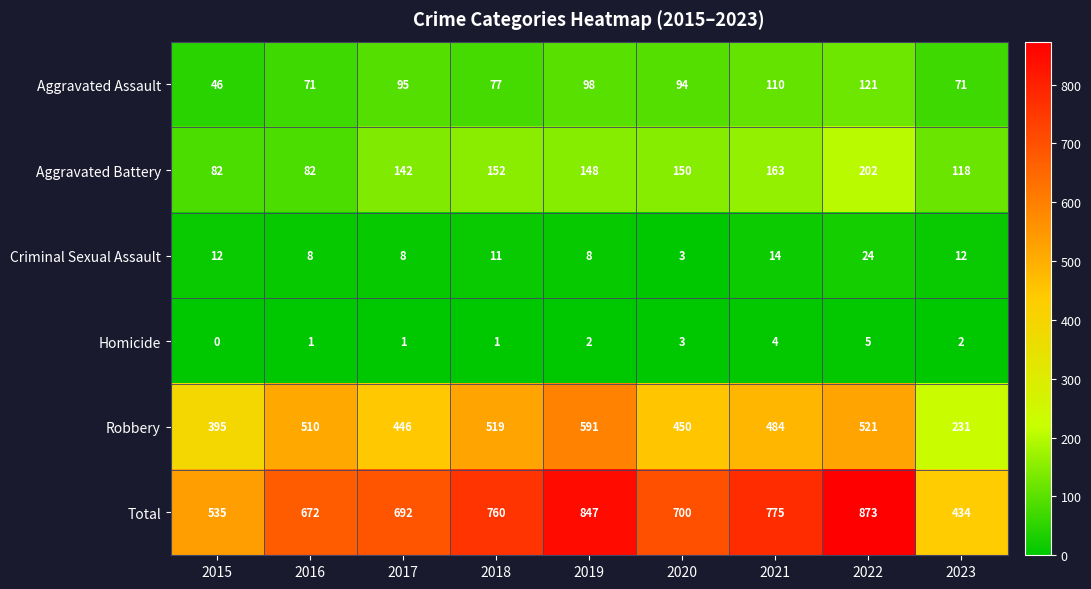

The value of Robbery at 2019 is 591. True or false?

True